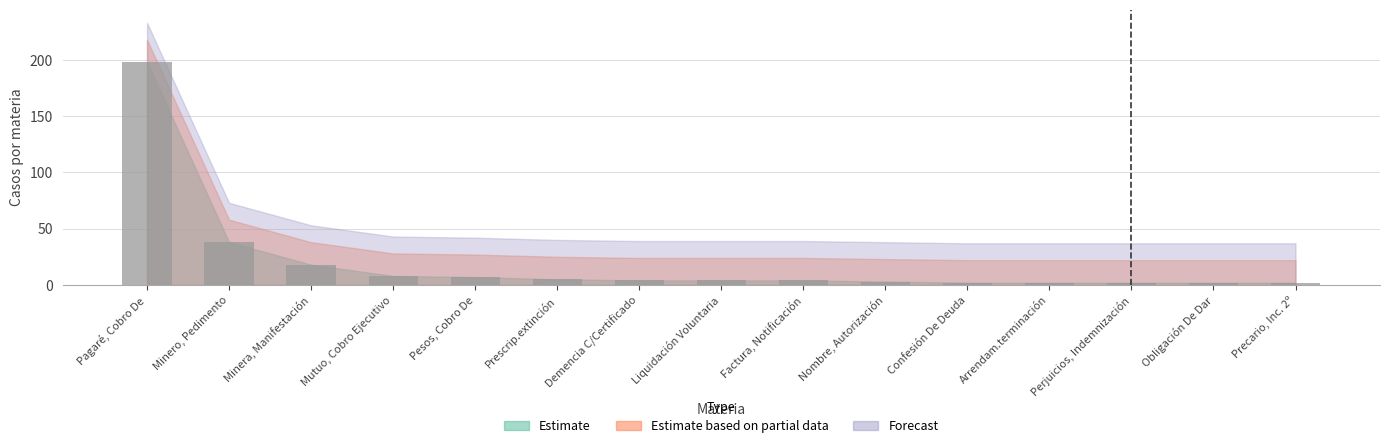

How many bars are there in total?

15